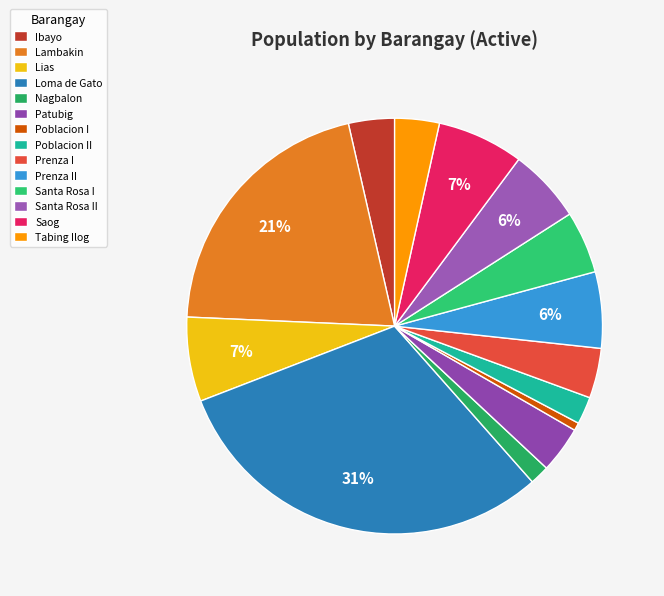

Does Loma de Gato represent more than half of the total?

No